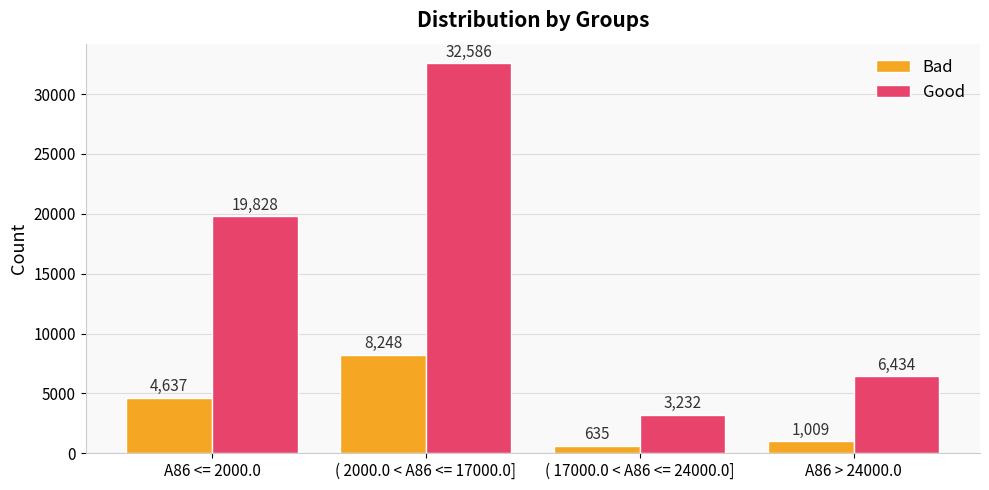

How many bars are there in each group?

2